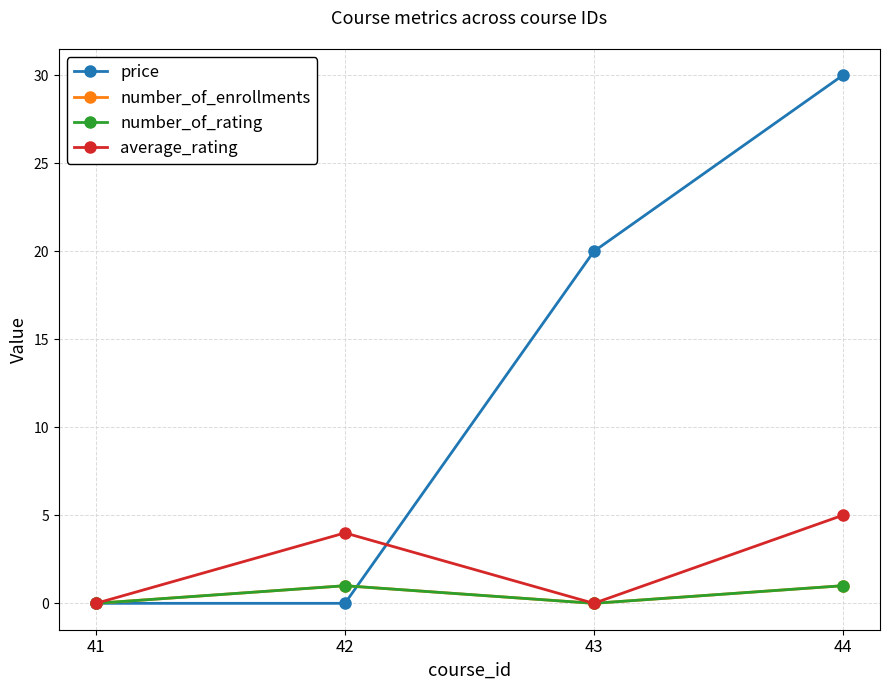

Does the chart have visible grid lines?

Yes